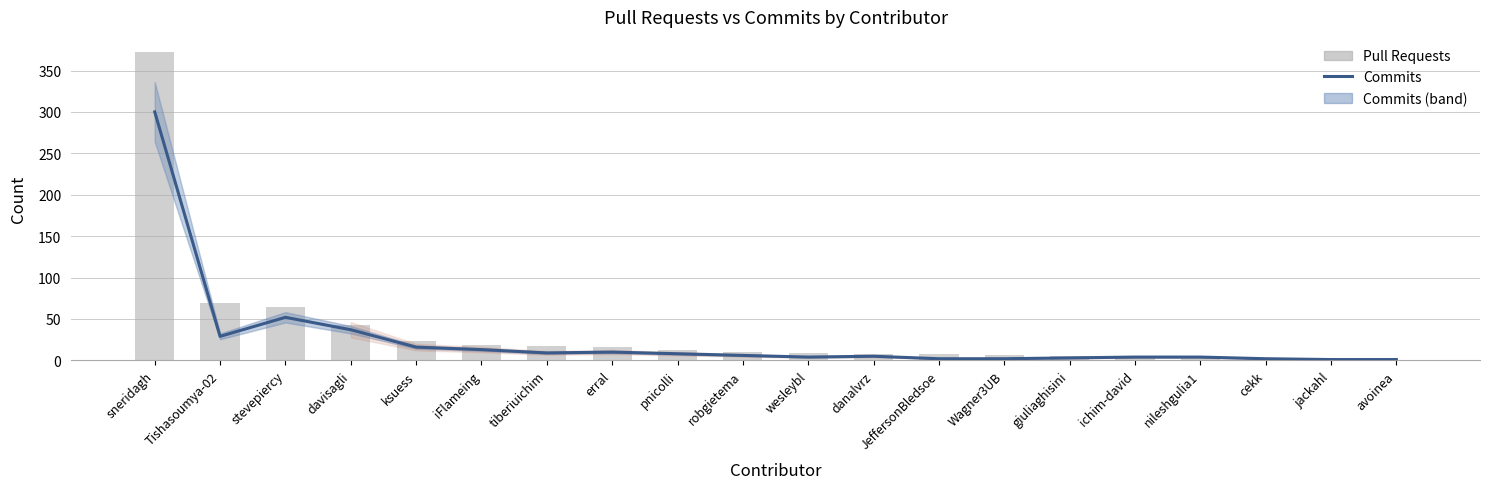

What is the label of the 9th bar from the right?

danalvrz